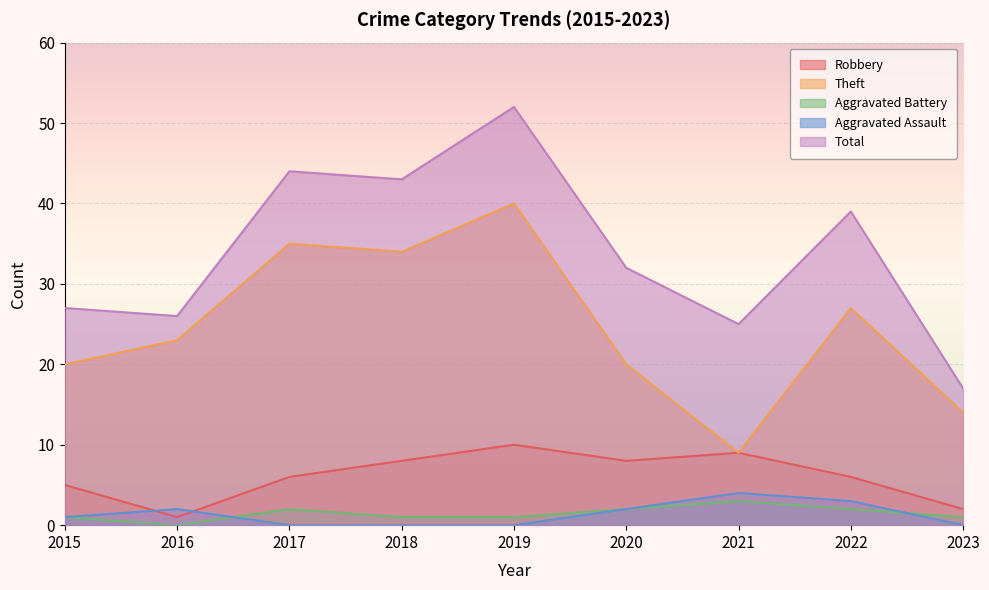

Which has a higher value, 2019 or 2016?

2019